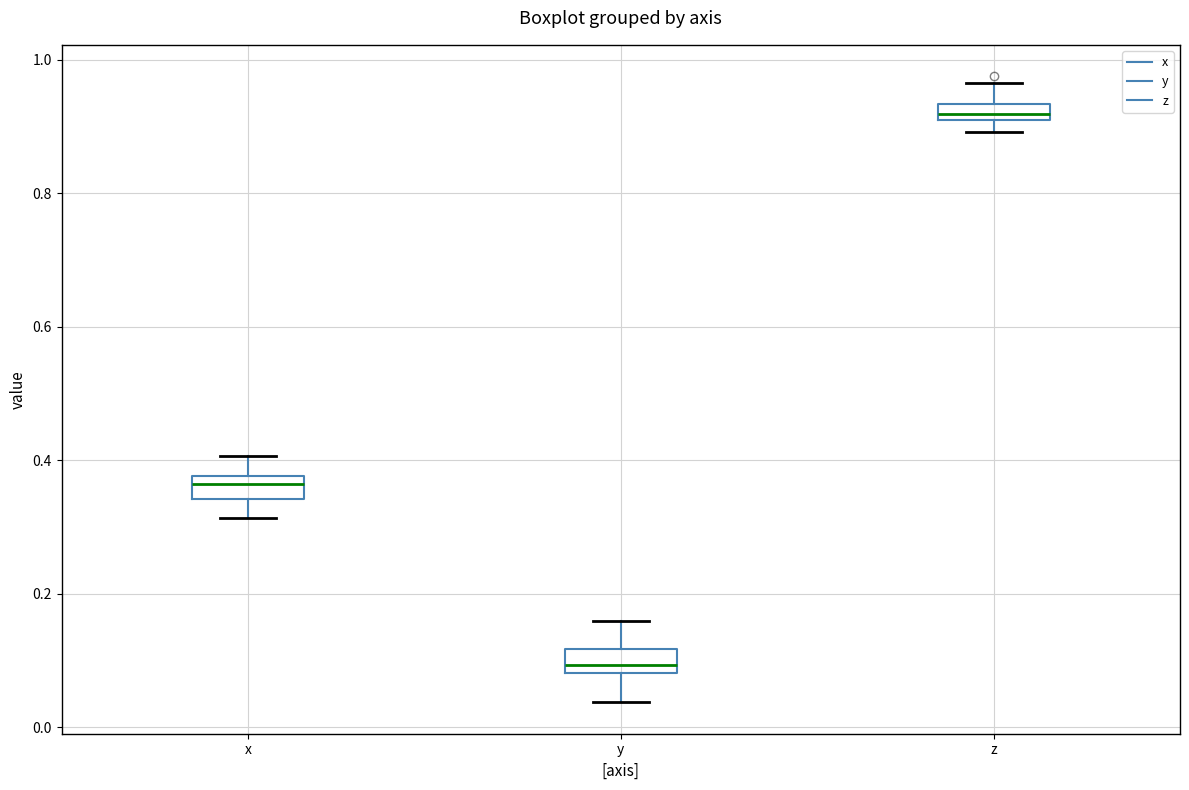

Which box has the highest median line?

z